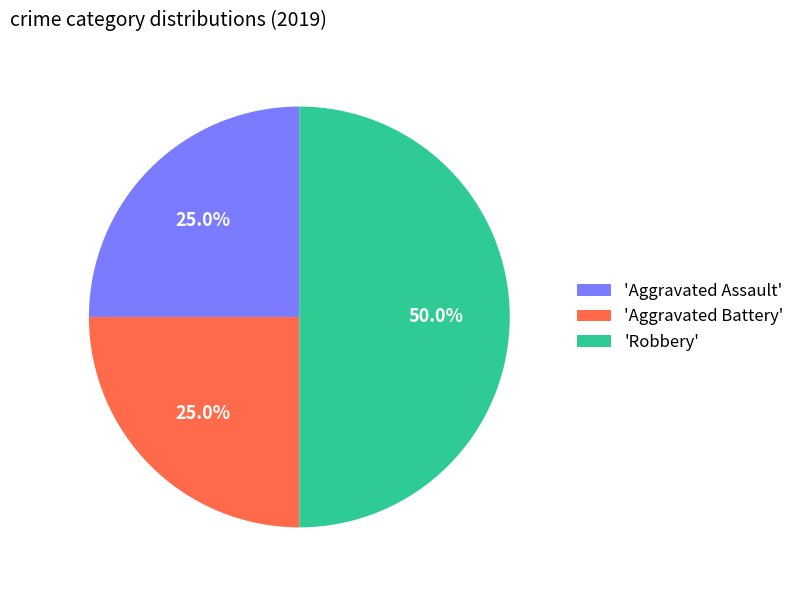

Which category has the biggest portion of the pie?

'Robbery'